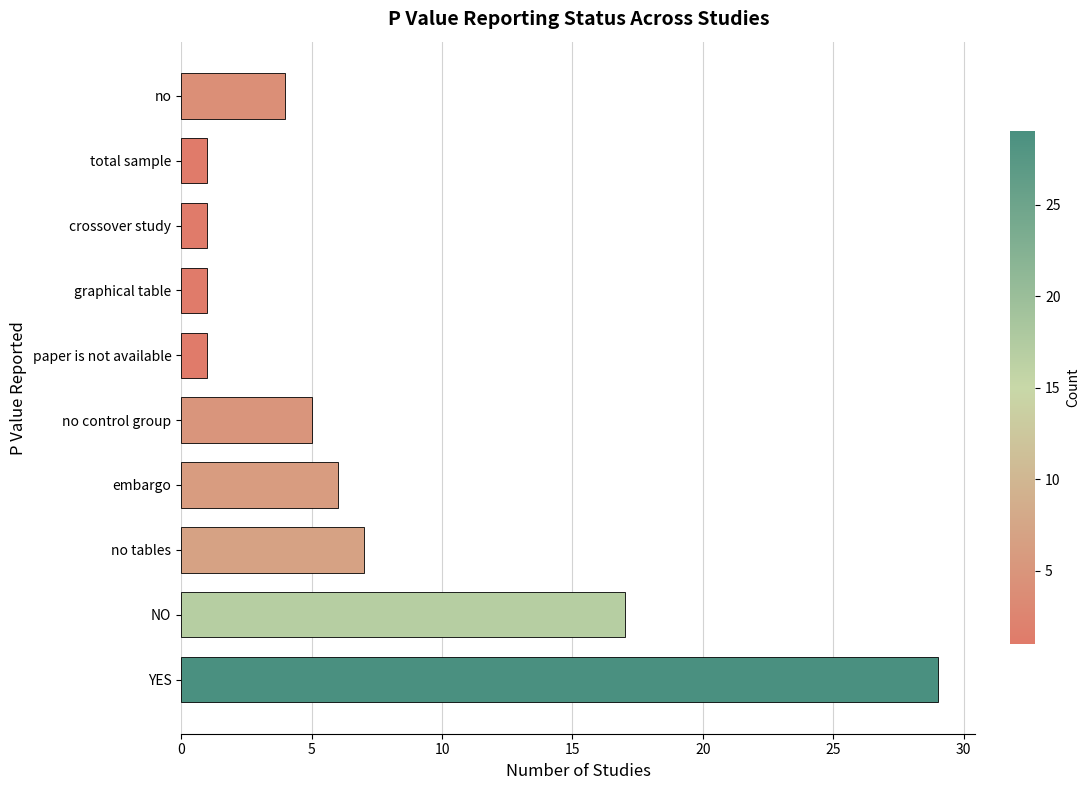

Count the number of data series in this chart.

1